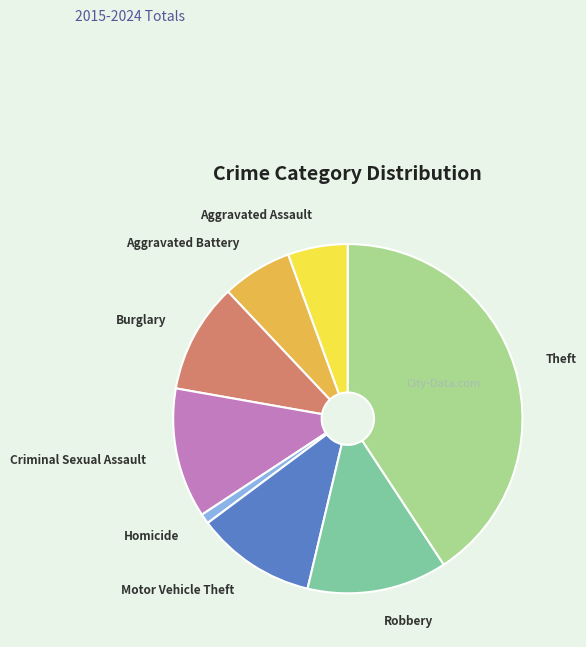

Which category has the biggest portion of the pie?

Theft